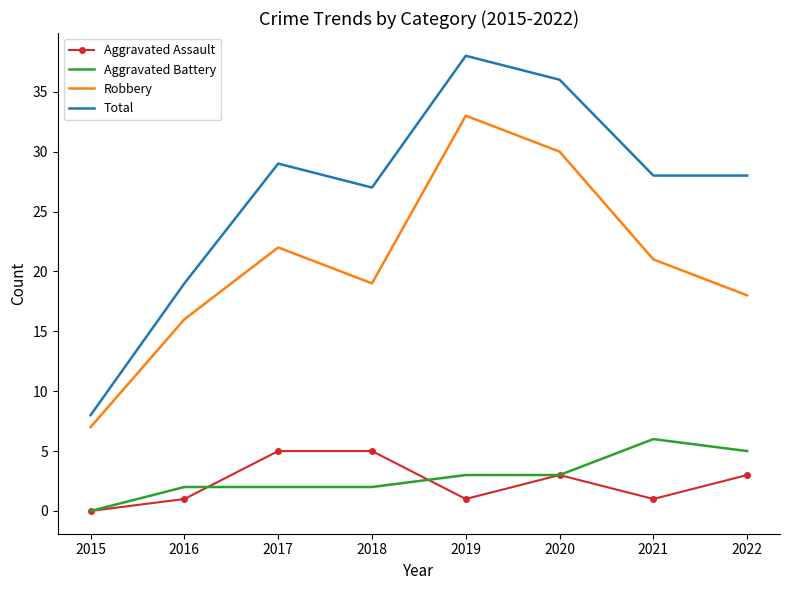

True or false: Total and Robbery cross at least once.

False